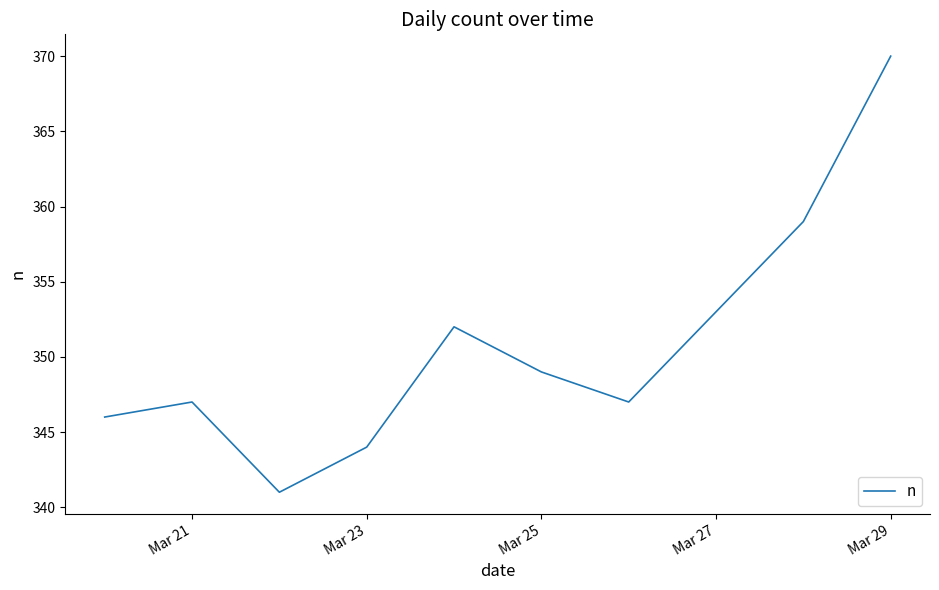

What is the difference between the maximum and minimum values?

29